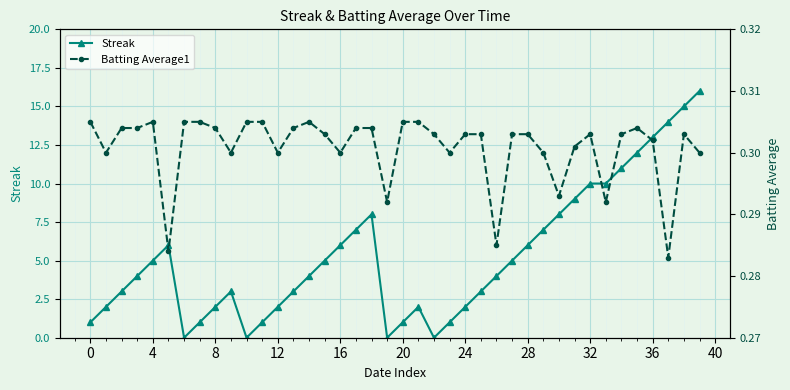

How many data points in Streak are less than 4?

18